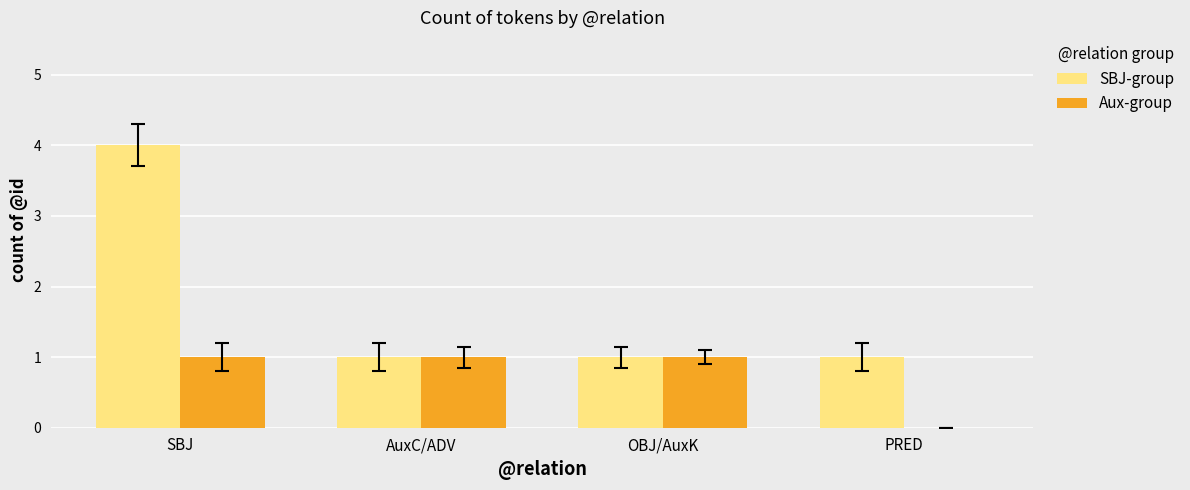

What is the total value across all series at AuxC/ADV?

2